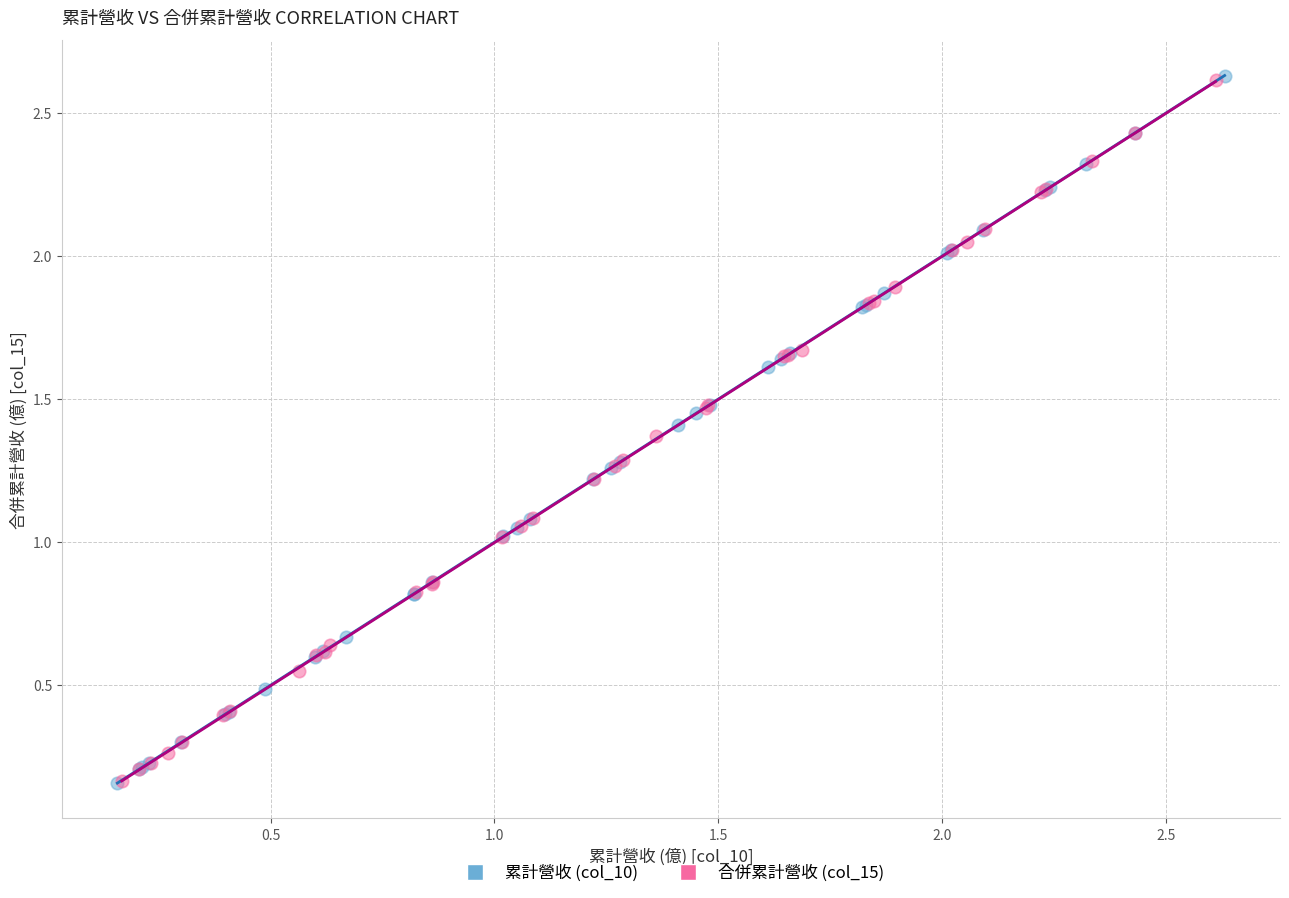

What are all the series names shown in the legend?

累計營收 (col_10), 合併累計營收 (col_15)